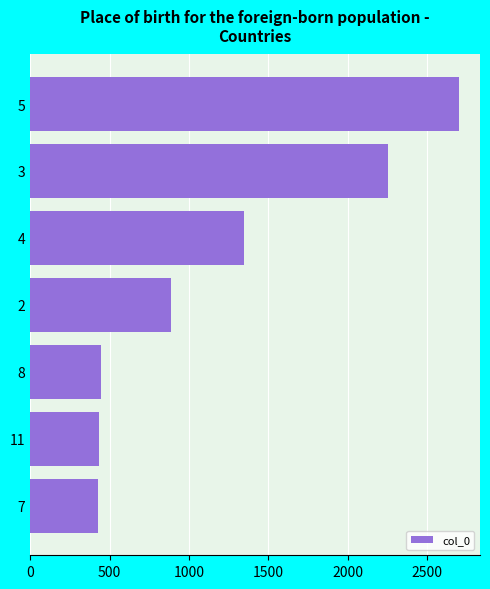

Which has a higher value, 4 or 8?

4